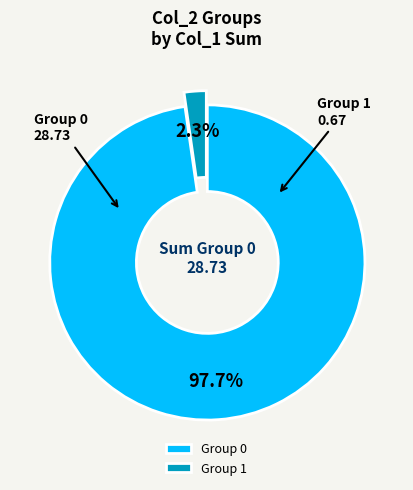

Does any single category account for the majority?

Yes